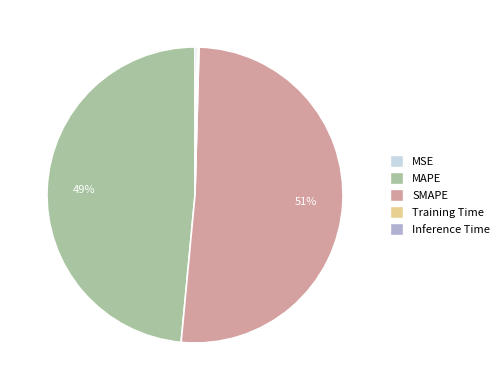

Is it true that MAPE is 34% of the pie?

False